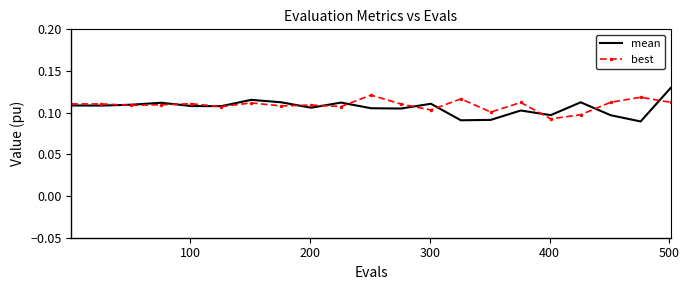

Which series has the largest range (max minus min)?

mean